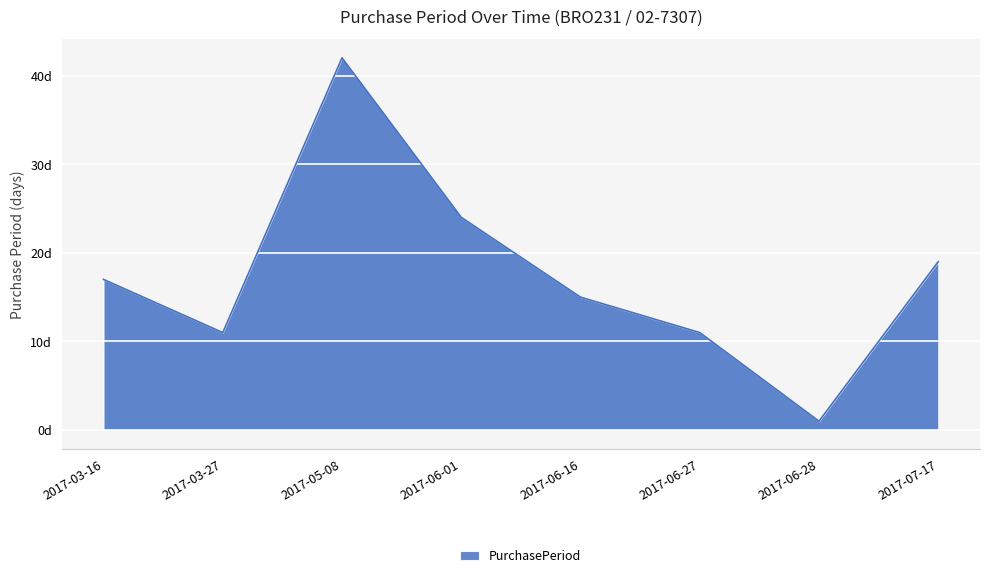

Does the chart have visible grid lines?

Yes